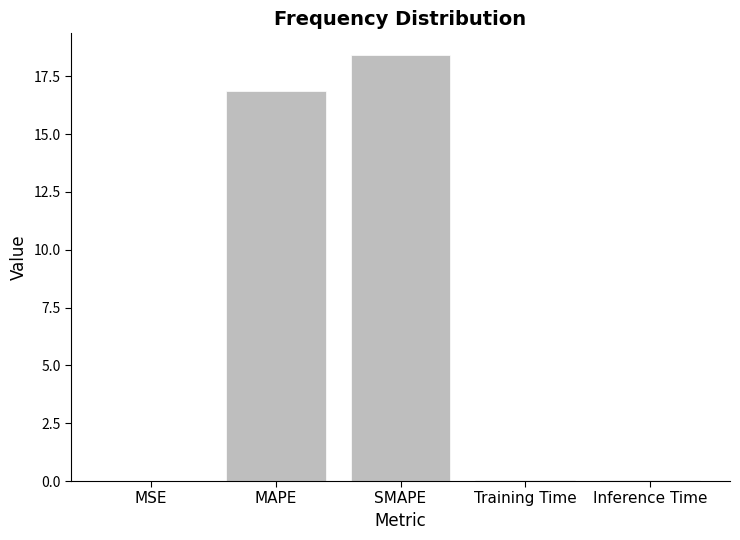

What is the sum of all values?

35.5